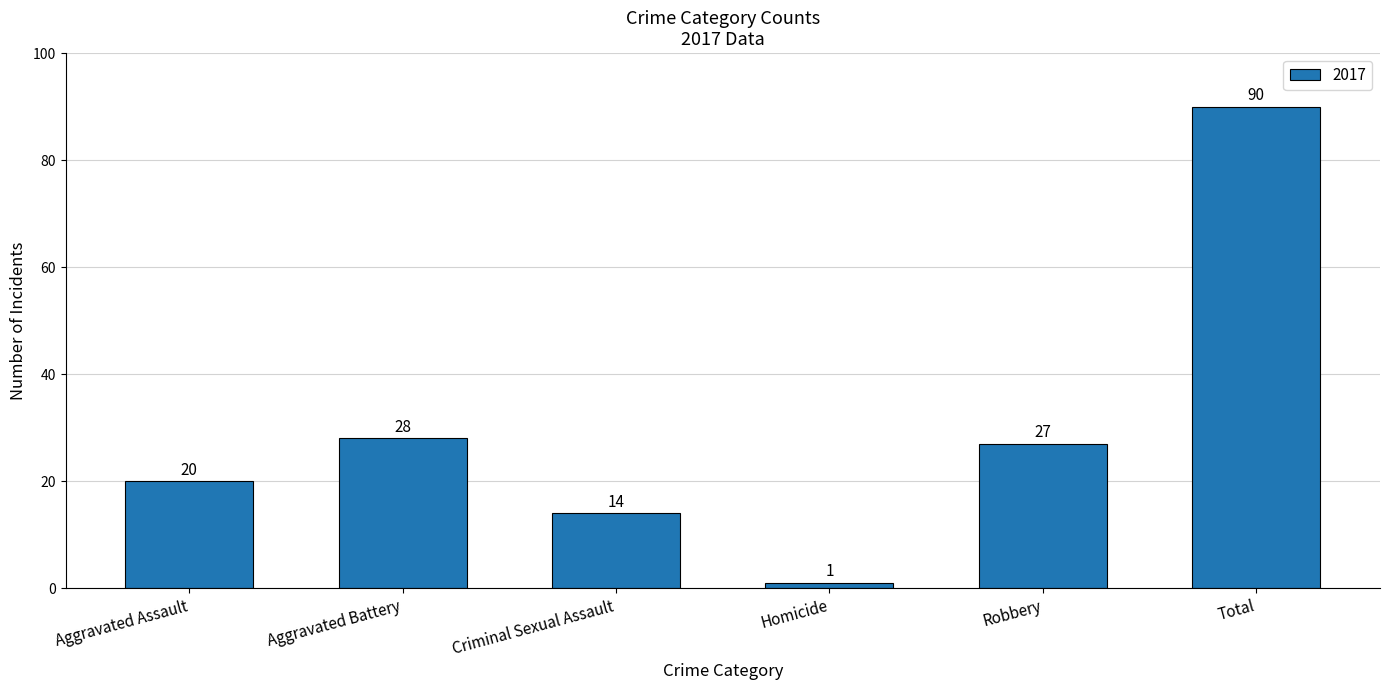

At which label is the value closest to 45?

Aggravated Battery